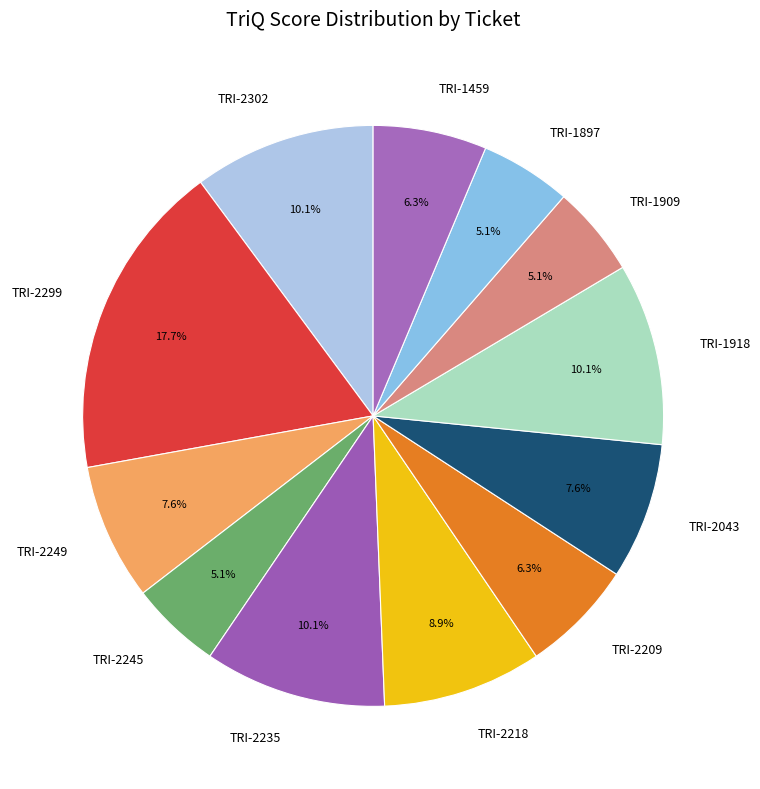

Which category has the biggest portion of the pie?

TRI-2299